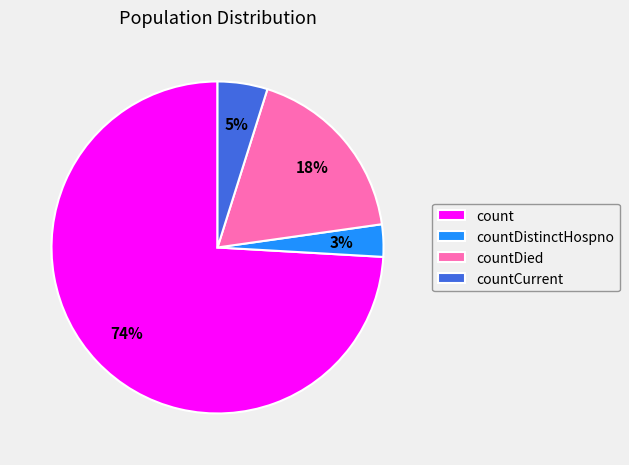

Is there a majority slice in this chart?

Yes